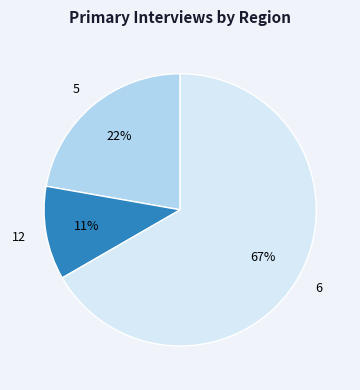

Combined, do 5 and 6 account for over 50%?

Yes